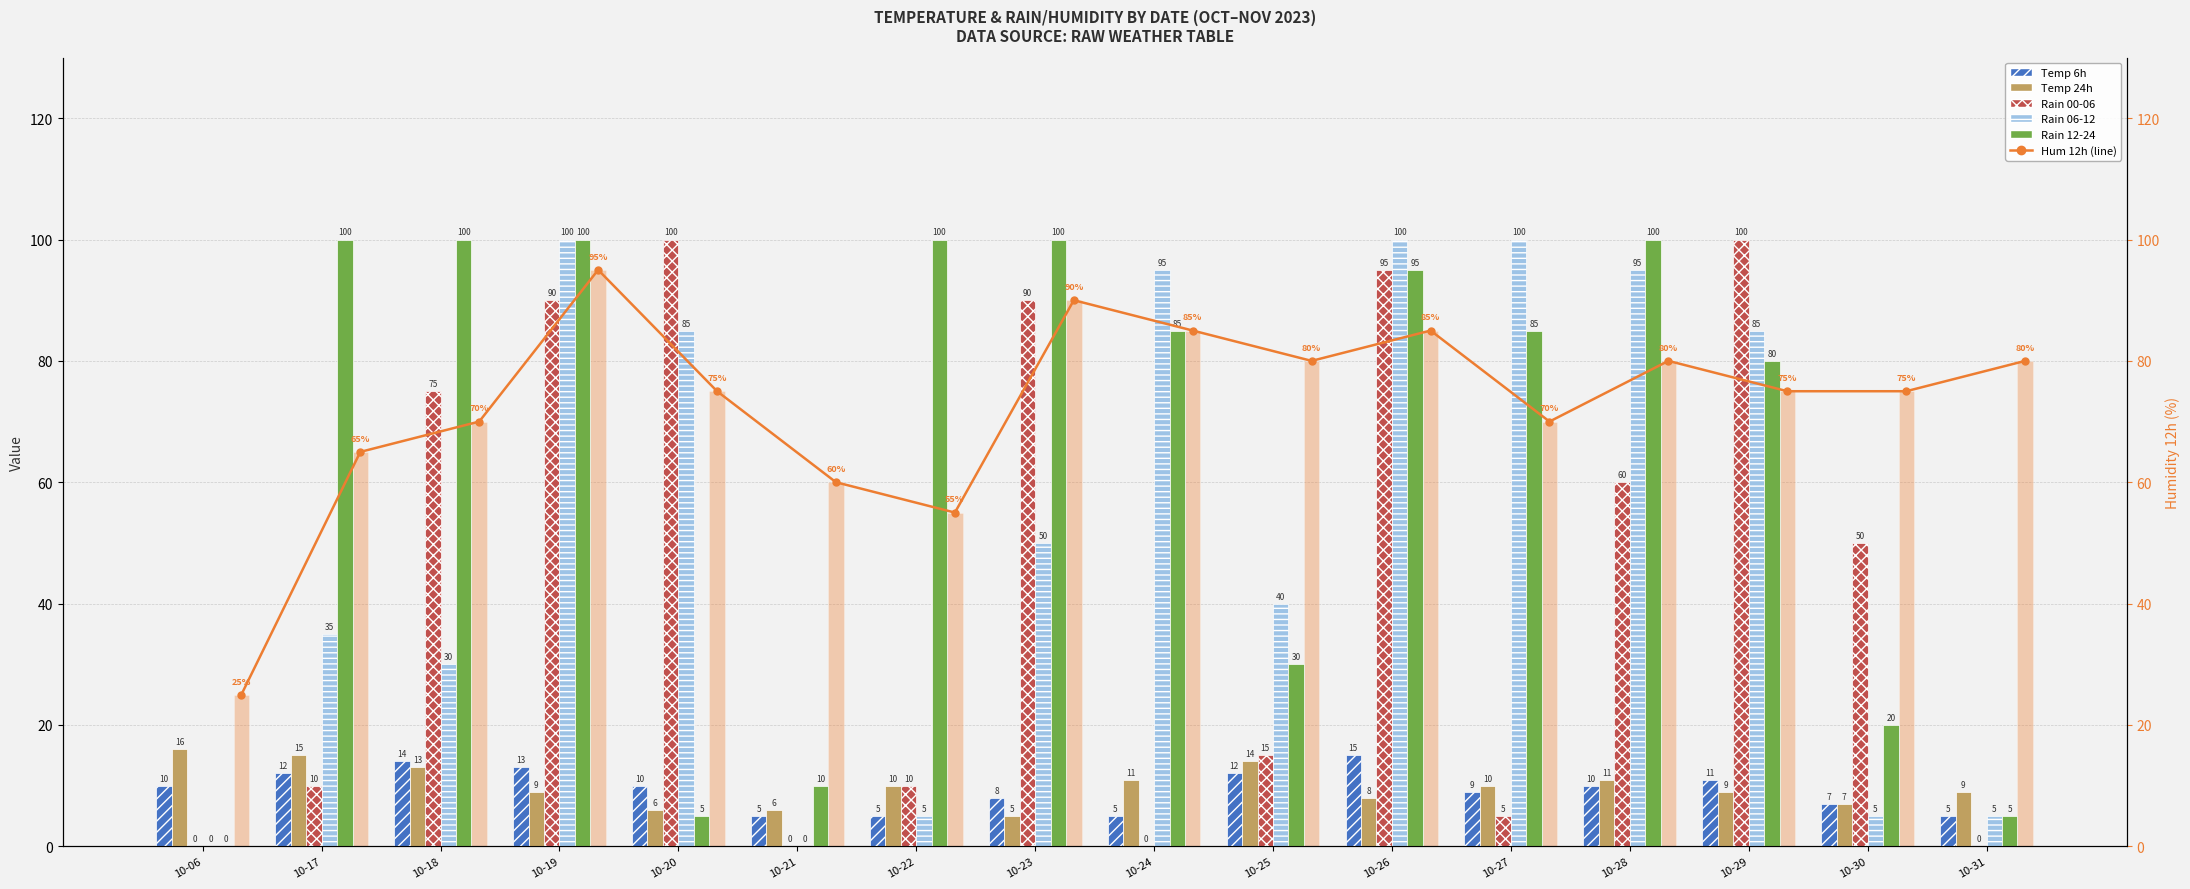

Reading left to right, what are all the values shown in this chart?

temp_6: 2023-10-06=10	2023-10-17=12	2023-10-18=14	2023-10-19=13	2023-10-20=10	2023-10-21=5	2023-10-22=5	2023-10-23=8	2023-10-24=5	2023-10-25=12	2023-10-26=15	2023-10-27=9	2023-10-28=10	2023-10-29=11	2023-10-30=7	2023-10-31=5
temp_24: 2023-10-06=16	2023-10-17=15	2023-10-18=13	2023-10-19=9	2023-10-20=6	2023-10-21=6	2023-10-22=10	2023-10-23=5	2023-10-24=11	2023-10-25=14	2023-10-26=8	2023-10-27=10	2023-10-28=11	2023-10-29=9	2023-10-30=7	2023-10-31=9
rain_00-06: 2023-10-06=0	2023-10-17=10	2023-10-18=75	2023-10-19=90	2023-10-20=100	2023-10-21=0	2023-10-22=10	2023-10-23=90	2023-10-24=0	2023-10-25=15	2023-10-26=95	2023-10-27=5	2023-10-28=60	2023-10-29=100	2023-10-30=50	2023-10-31=0
rain_06-12: 2023-10-06=0	2023-10-17=35	2023-10-18=30	2023-10-19=100	2023-10-20=85	2023-10-21=0	2023-10-22=5	2023-10-23=50	2023-10-24=95	2023-10-25=40	2023-10-26=100	2023-10-27=100	2023-10-28=95	2023-10-29=85	2023-10-30=5	2023-10-31=5
rain_12-24: 2023-10-06=0	2023-10-17=100	2023-10-18=100	2023-10-19=100	2023-10-20=5	2023-10-21=10	2023-10-22=100	2023-10-23=100	2023-10-24=85	2023-10-25=30	2023-10-26=95	2023-10-27=85	2023-10-28=100	2023-10-29=80	2023-10-30=20	2023-10-31=5
hum_12: 2023-10-06=25	2023-10-17=65	2023-10-18=70	2023-10-19=95	2023-10-20=75	2023-10-21=60	2023-10-22=55	2023-10-23=90	2023-10-24=85	2023-10-25=80	2023-10-26=85	2023-10-27=70	2023-10-28=80	2023-10-29=75	2023-10-30=75	2023-10-31=80